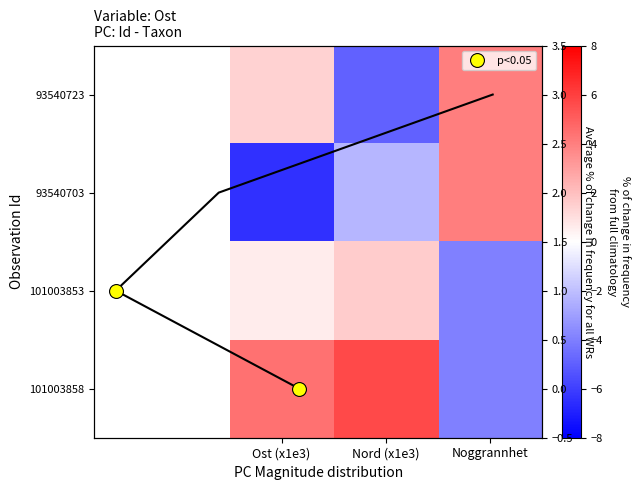

What is the sum of the 93540723 values at Ost (x1e3) and Noggrannhet?

5.4